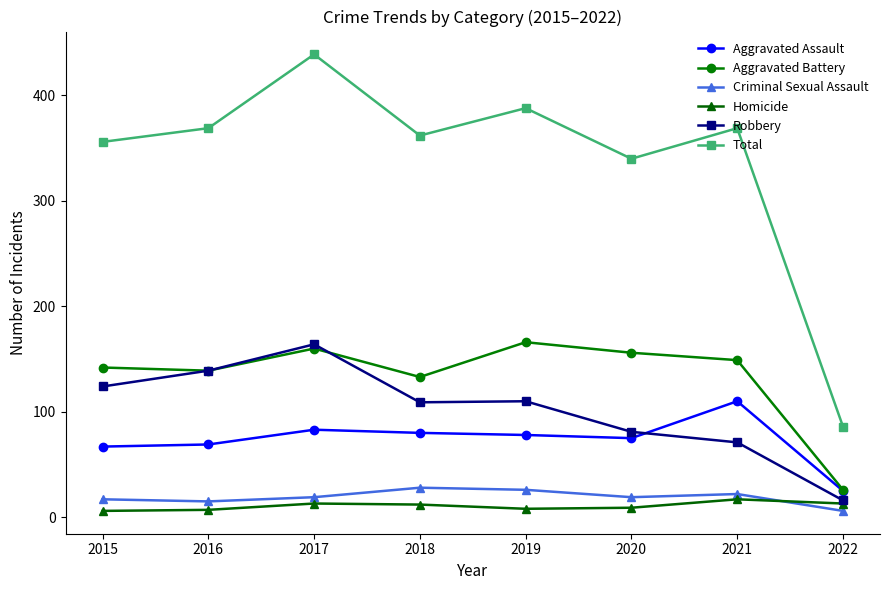

Where does the Aggravated Battery series first go above 149?

2017